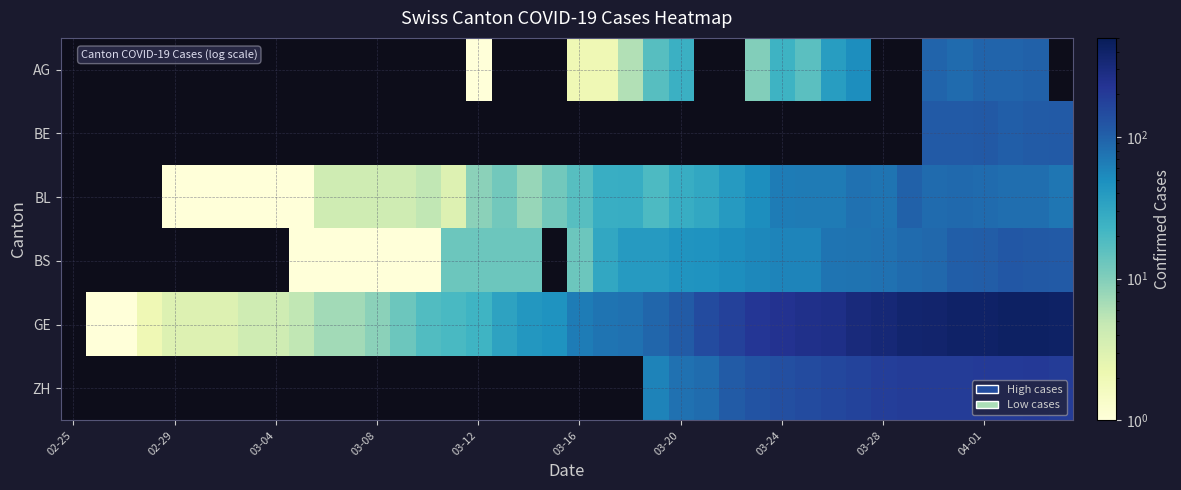

List the series in order of their peak value, lowest first.

AG, BE, BL, BS, GE, ZH